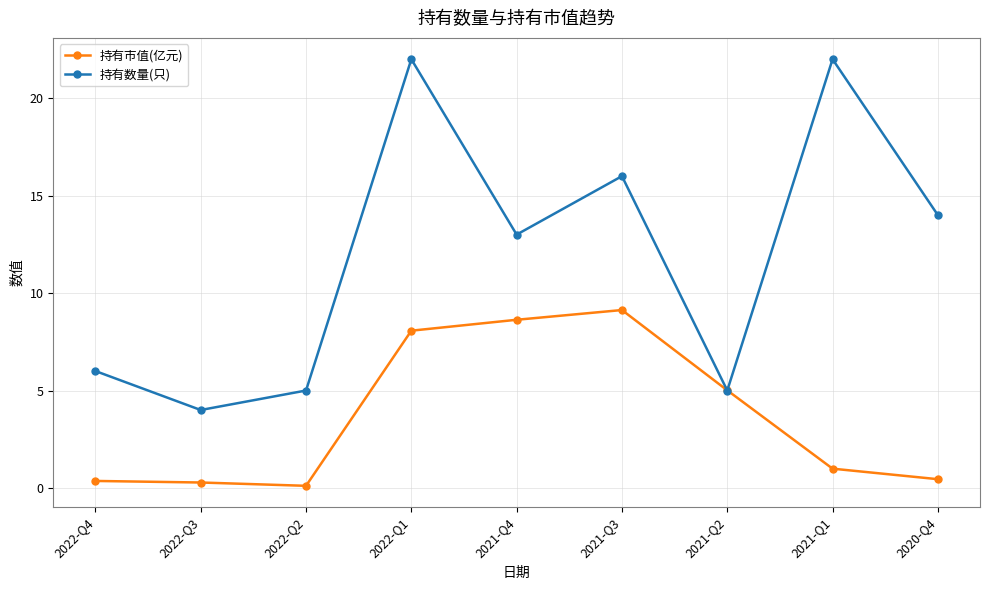

At 2022-Q2, list the series in order from largest to smallest.

持有数量(只), 持有市值(亿元)